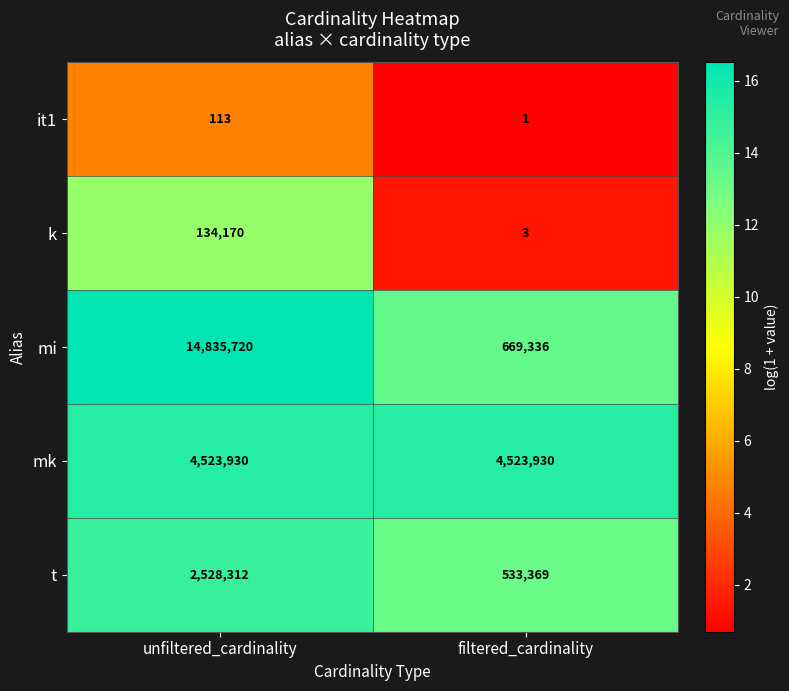

What value does the mi series have at filtered_cardinality, to the nearest 50?

669350